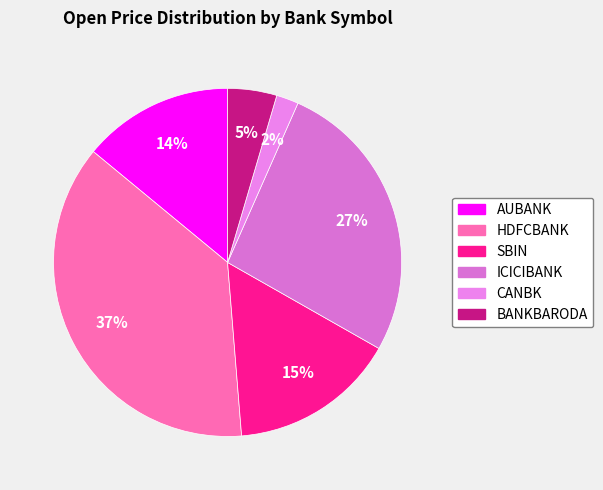

Rank the categories by value from lowest to highest.

CANBK, BANKBARODA, AUBANK, SBIN, ICICIBANK, HDFCBANK